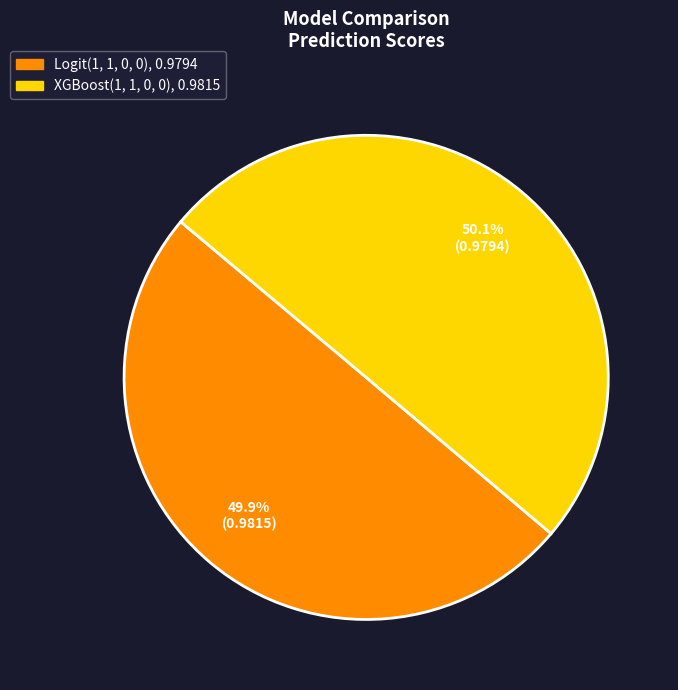

How much of the chart is everything except Logit(1, 1, 0, 0)?

50.1%